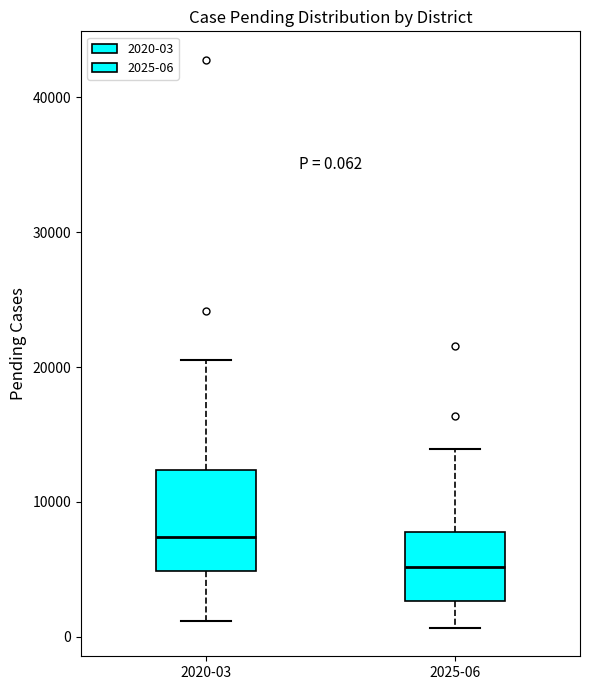

Which box has the lowest median line?

2025-06